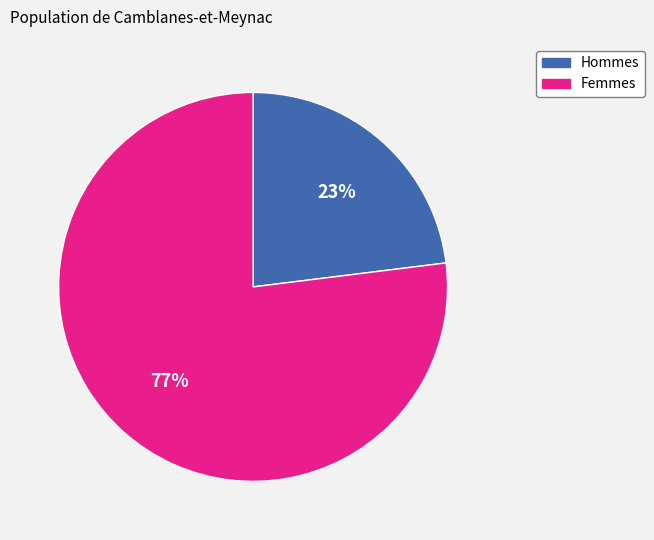

To the nearest percent, what portion does Hommes represent?

23%